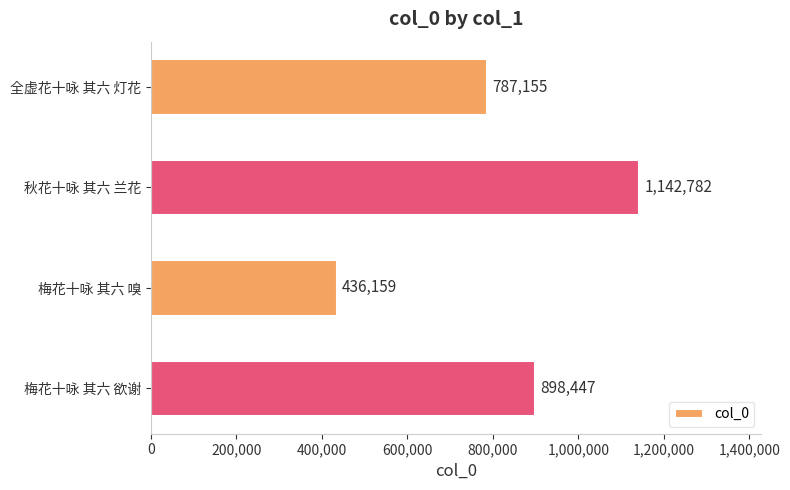

Is it true that the value at 梅花十咏 其六 嗅 is 436159?

True